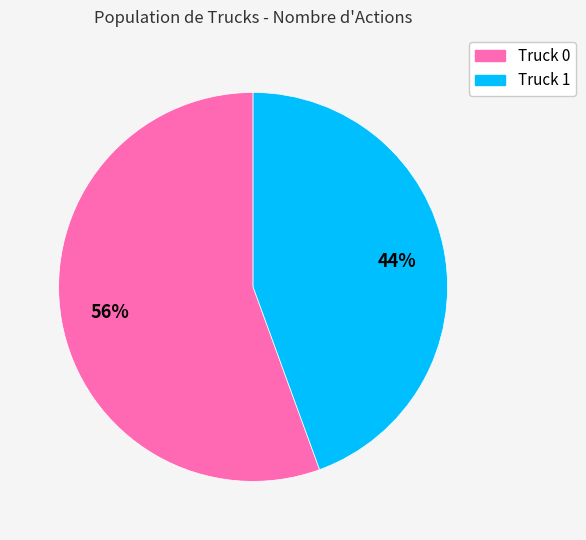

Is it true that Truck 1 is 44% of the pie?

True